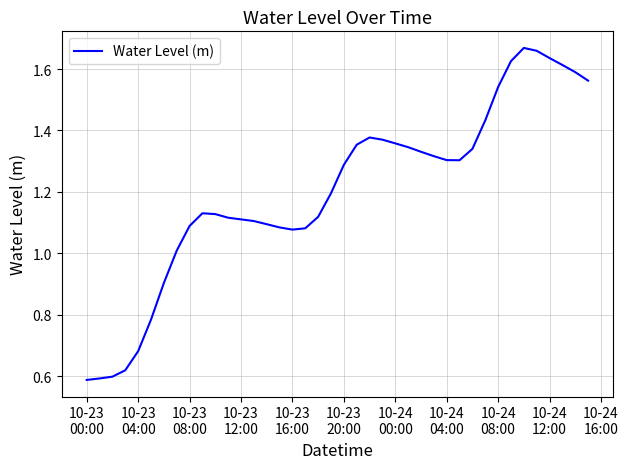

Reading left to right, transcribe all the data shown in this chart.

0.6	0.6	0.6	0.6	0.7	0.8	0.9	1.0	1.1	1.1	1.1	1.1	1.1	1.1	1.1	1.1	1.1	1.1	1.1	1.2	1.3	1.4	1.4	1.4	1.4	1.3	1.3	1.3	1.3	1.3	1.3	1.4	1.5	1.6	1.7	1.7	1.6	1.6	1.6	1.6